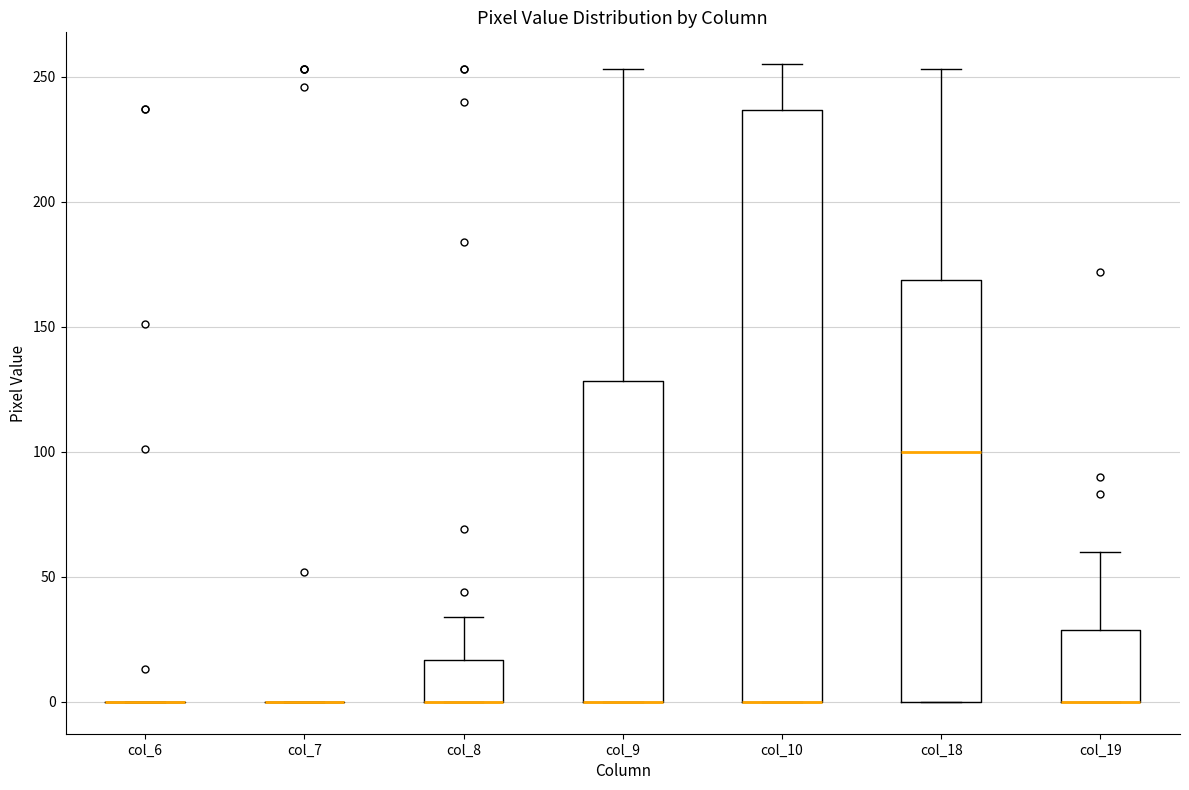

Reading left to right, transcribe this box plot: for each box, give where its median line is, the range the box spans, and where its two whiskers end, as read against the y-axis. The values are not printed on the chart, so give them approximately, as read against the axis.

col_6: box collapsed to a line at 0, whiskers 0 to 0
col_7: box collapsed to a line at 0, whiskers 0 to 0
col_8: median 0 (drawn on the box's lower edge), box 0 to 15, whiskers 0 to 35
col_9: median 0 (drawn on the box's lower edge), box 0 to 130, whiskers 0 to 255
col_10: median 0 (drawn on the box's lower edge), box 0 to 235, whiskers 0 to 255
col_18: median 100, box 0 to 170, whiskers 0 to 255
col_19: median 0 (drawn on the box's lower edge), box 0 to 30, whiskers 0 to 60